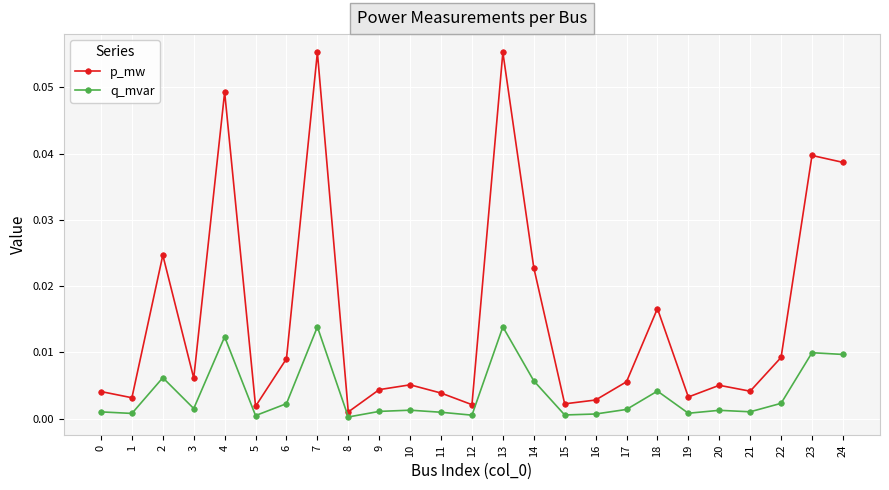

True or false: p_mw and q_mvar cross at least once.

False